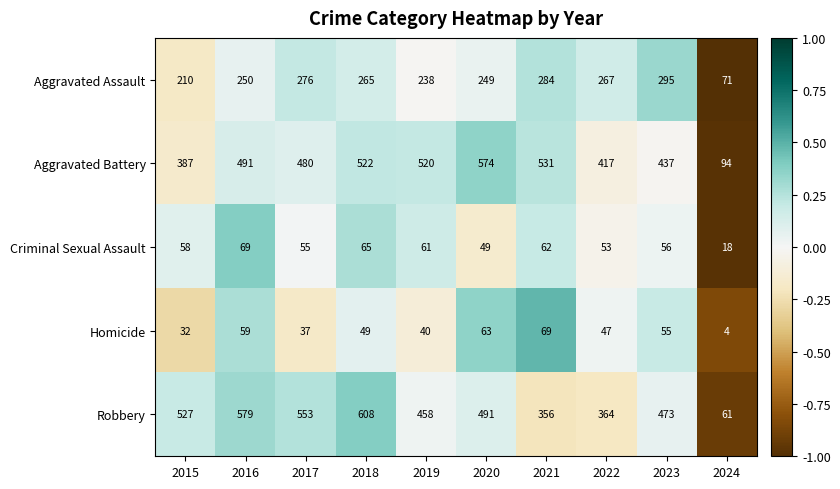

How many distinct data groups are displayed?

5